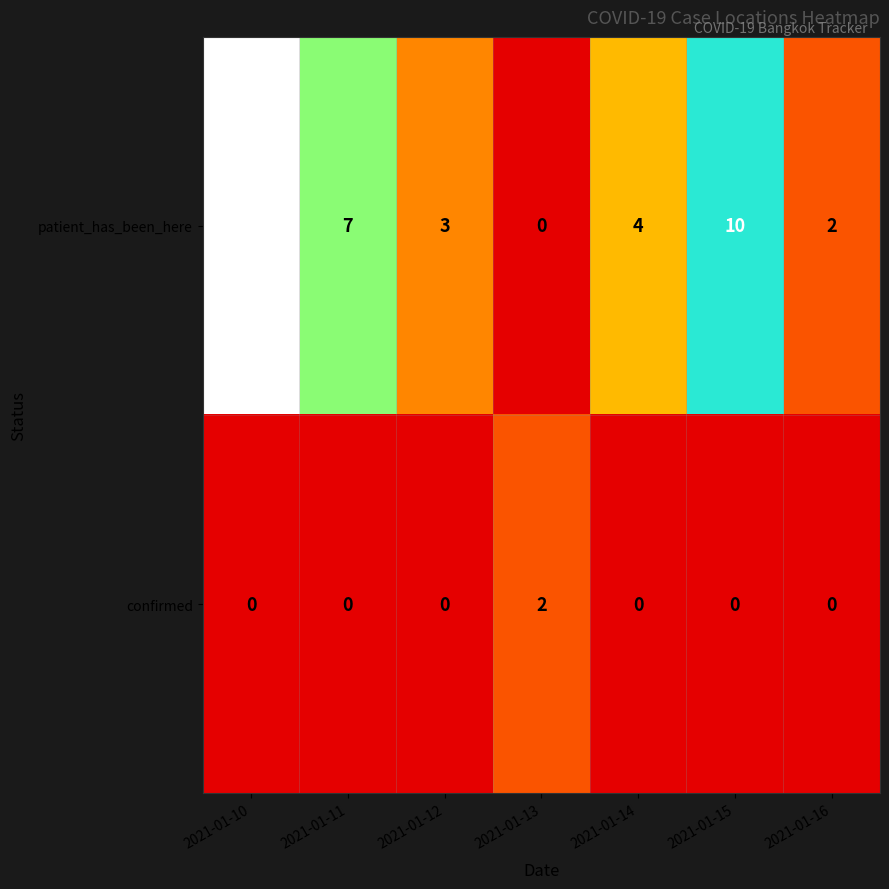

Count the number of data series in this chart.

2